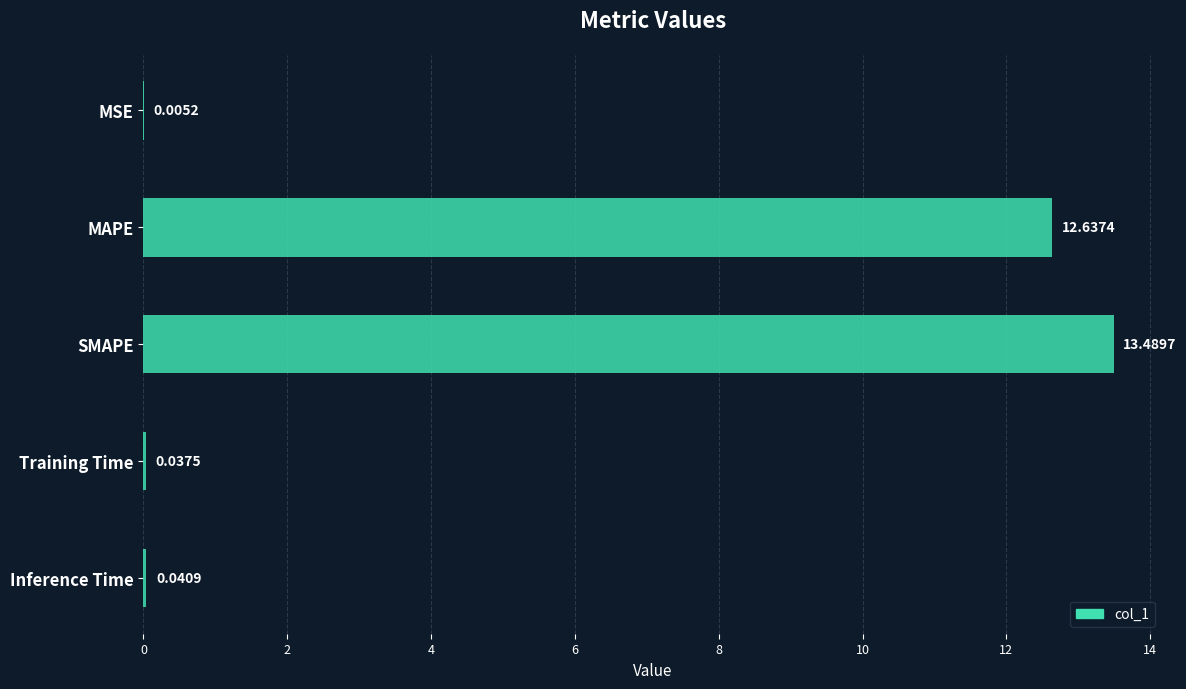

At which label is the value closest to 6?

Inference Time